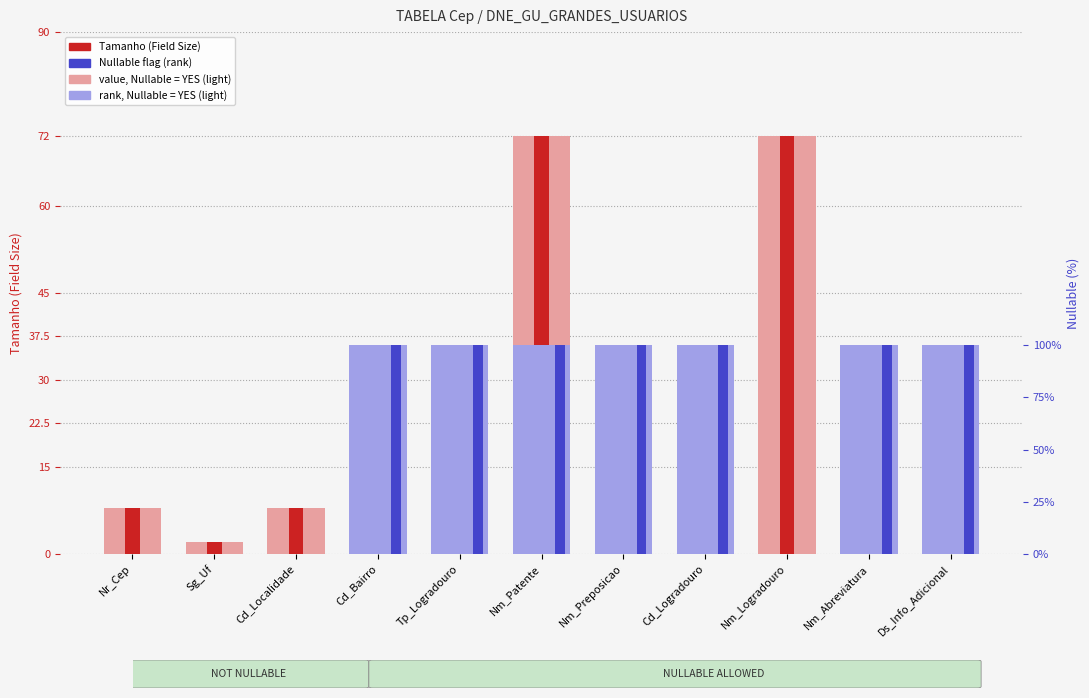

List the labels in order of Tamanho (Field Size) value, smallest first.

Sg_Uf, Nm_Preposicao, Nr_Cep, Cd_Localidade, Cd_Bairro, Cd_Logradouro, Tp_Logradouro, Nm_Abreviatura, Ds_Info_Adicional, Nm_Patente, Nm_Logradouro